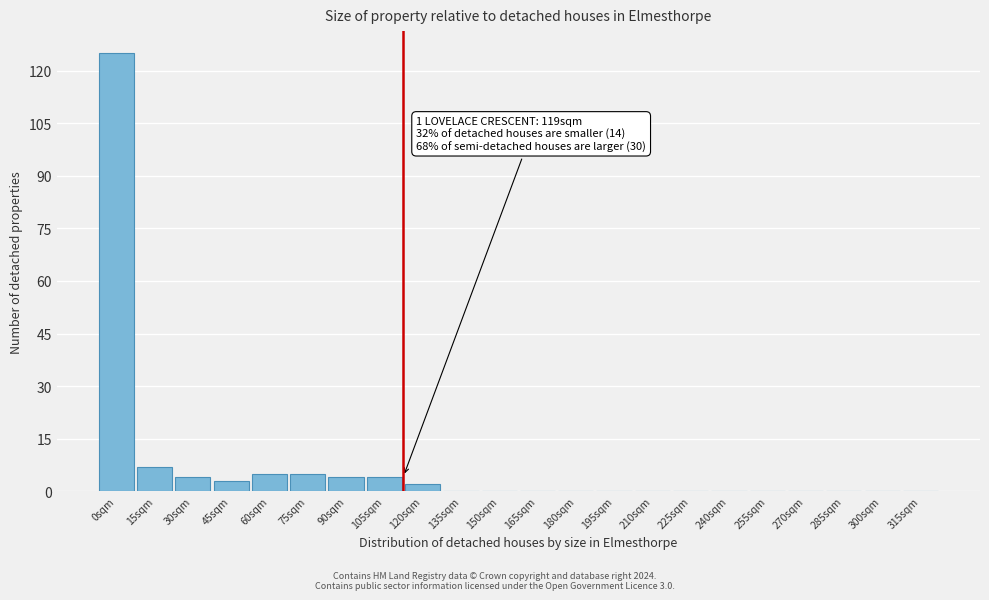

Reading right to left, transcribe all the data shown in this chart.

315sqm=0	300sqm=0	285sqm=0	270sqm=0	255sqm=0	240sqm=0	225sqm=0	210sqm=0	195sqm=0	180sqm=0	165sqm=0	150sqm=0	135sqm=0	120sqm=2	105sqm=4	90sqm=4	75sqm=5	60sqm=5	45sqm=3	30sqm=4	15sqm=7	0sqm=125